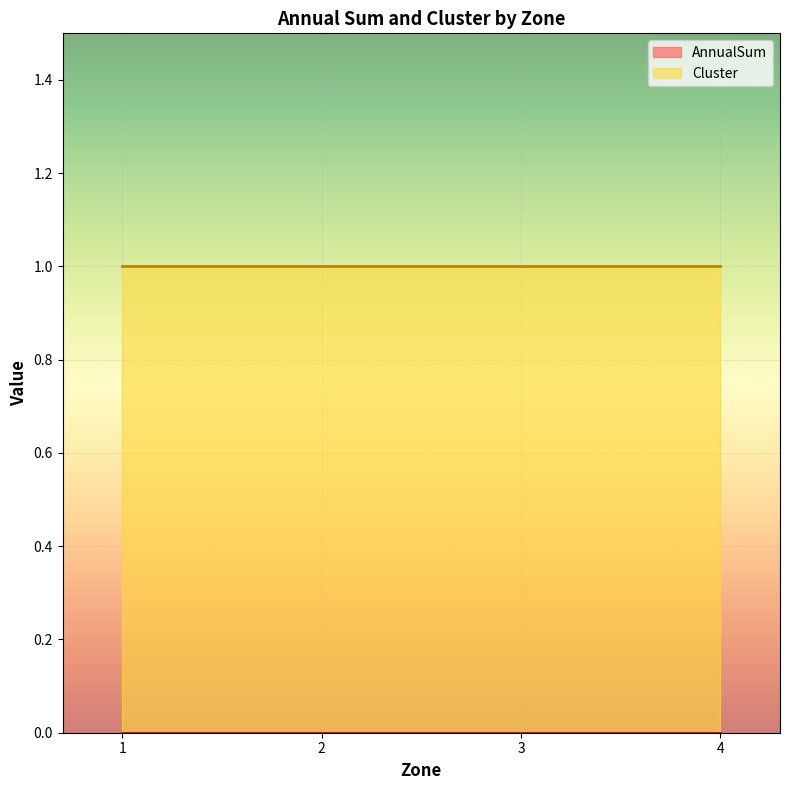

What is the difference between the highest and lowest values at 4?

1